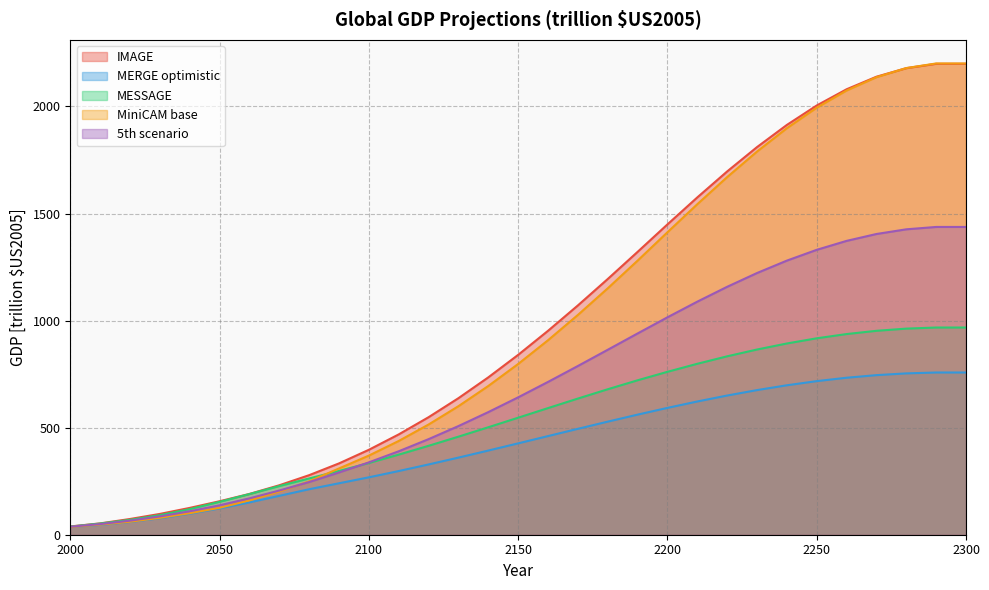

What is the sum of the MESSAGE Global GDP [trillion$US2005] values at 2140 and 2150?

1048.3